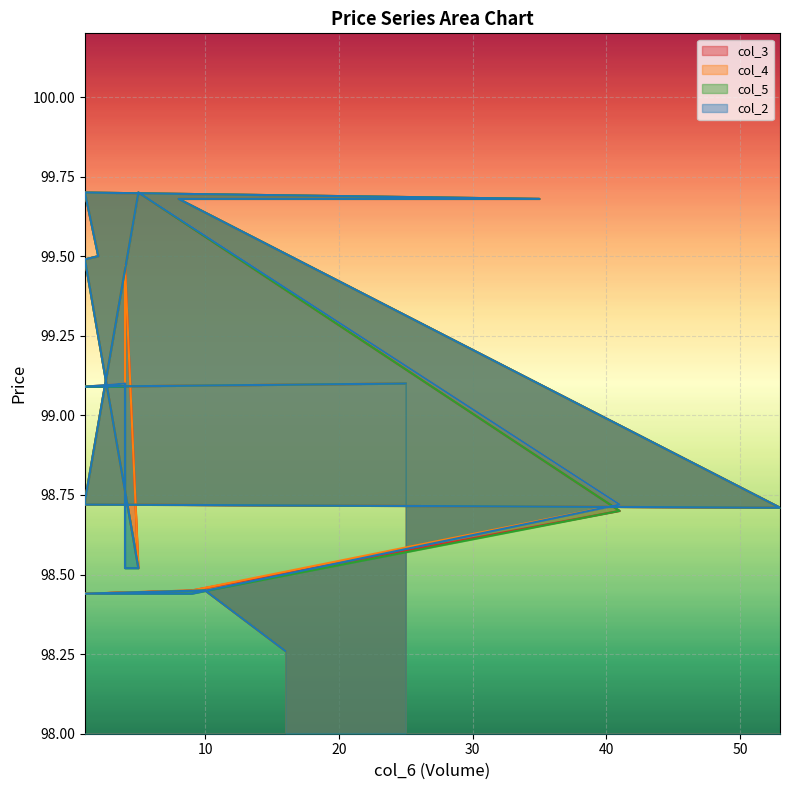

List the series in order of their peak value, highest first.

col_3, col_4, col_5, col_2